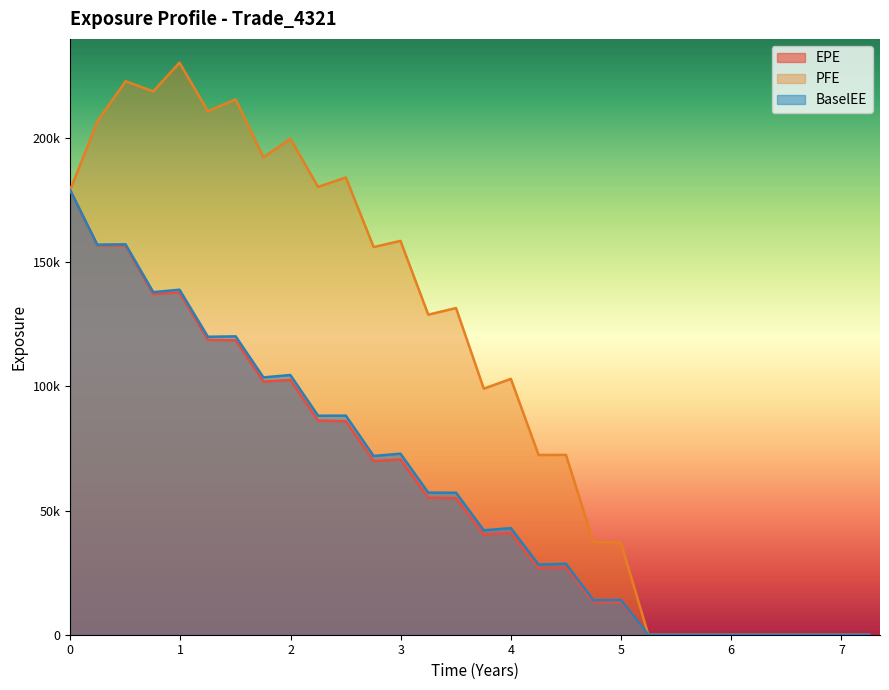

True or false: EPE has more than 1 points higher than both neighbors.

True